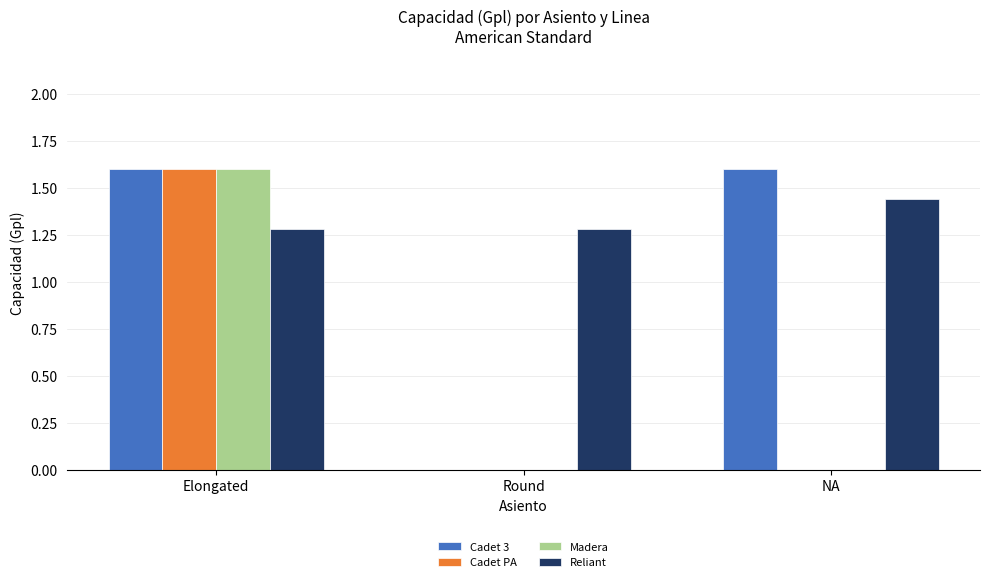

What is the total value across all series at NA?

3.0